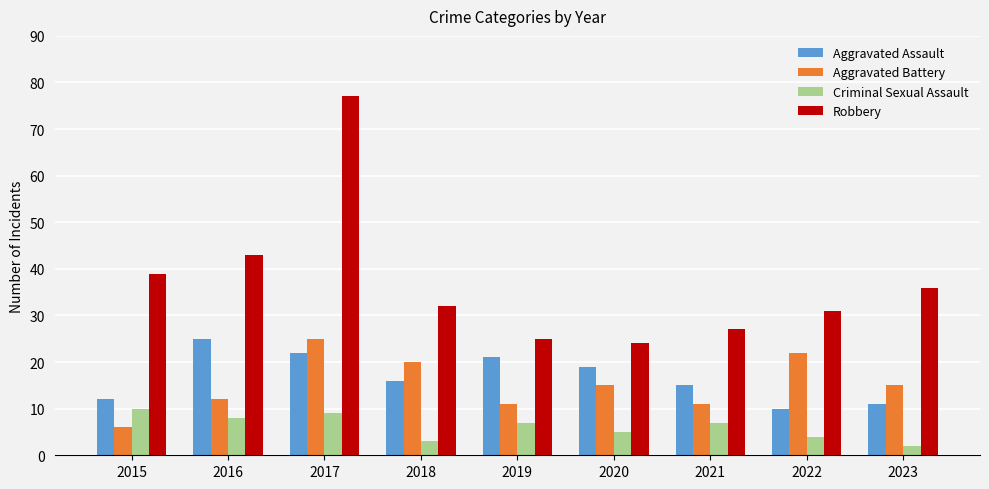

Which series has the largest range (max minus min)?

Robbery